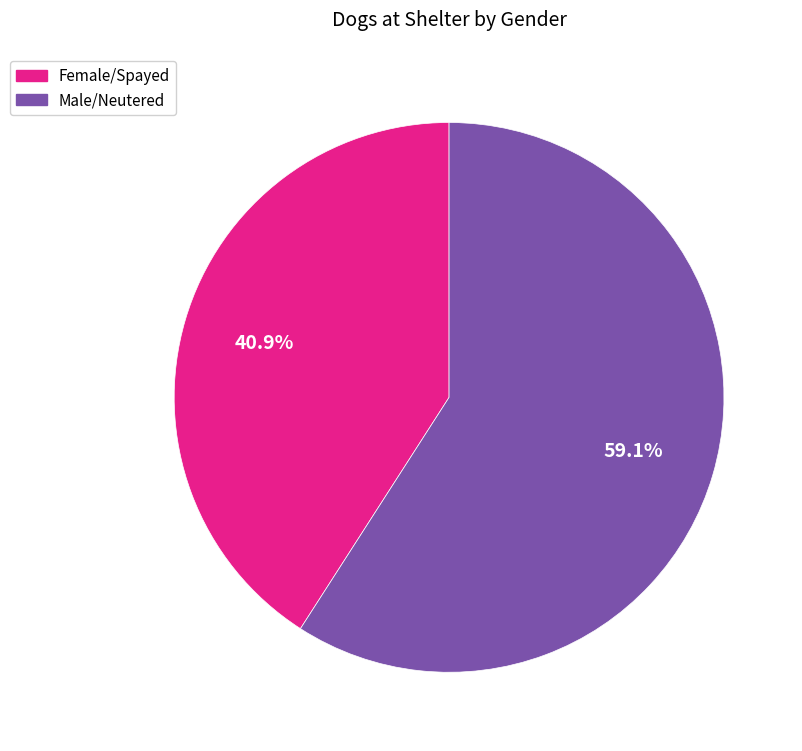

The Male/Neutered slice represents 59% of the pie. True or false?

True